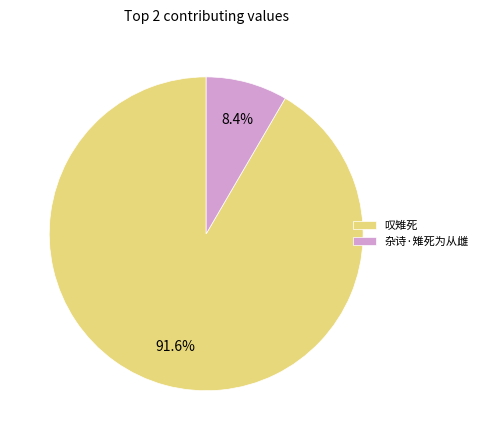

Which category has the biggest portion of the pie?

叹雉死